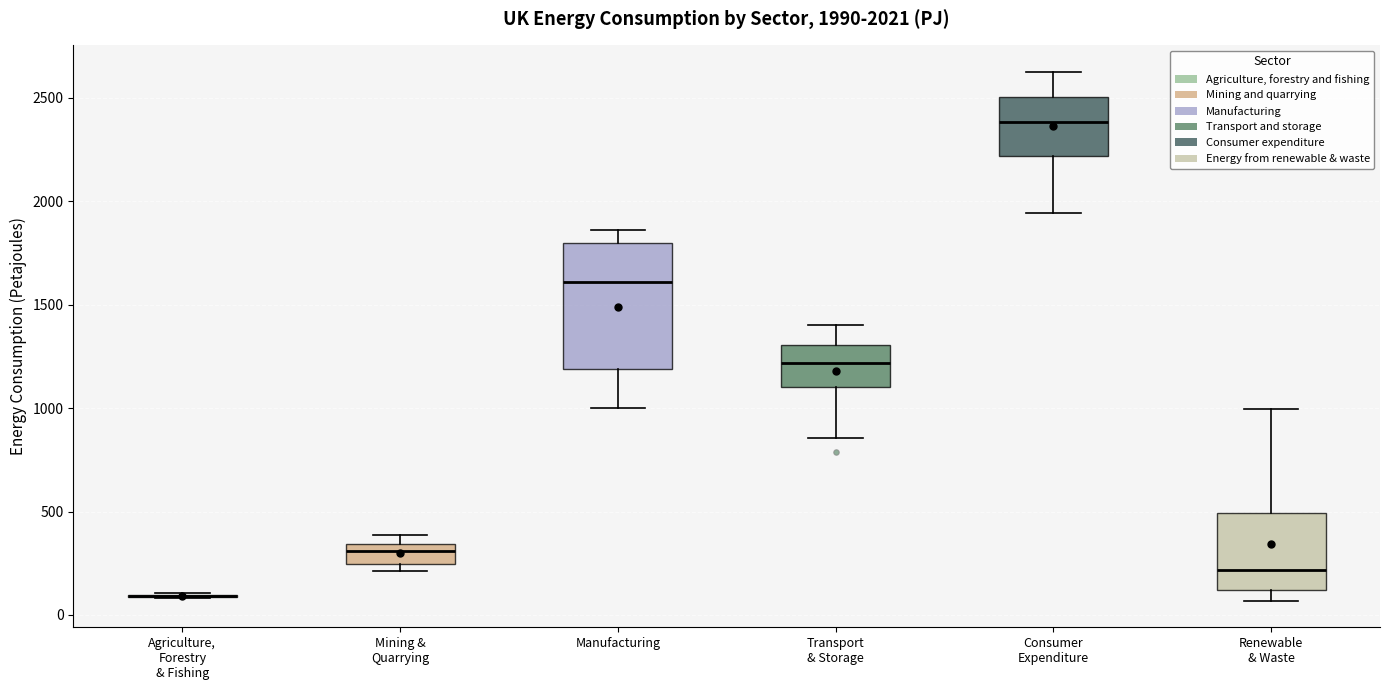

Which box is the tallest, from its lower edge to its upper edge?

Manufacturing